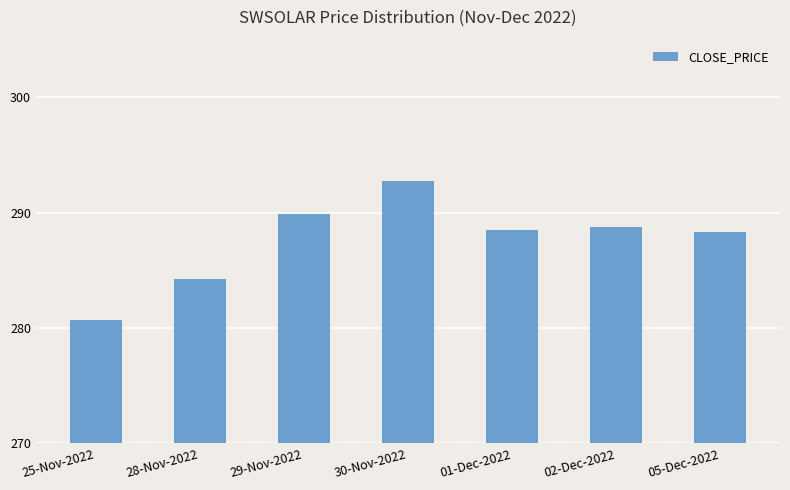

What is the minimum value shown in the chart?

280.7